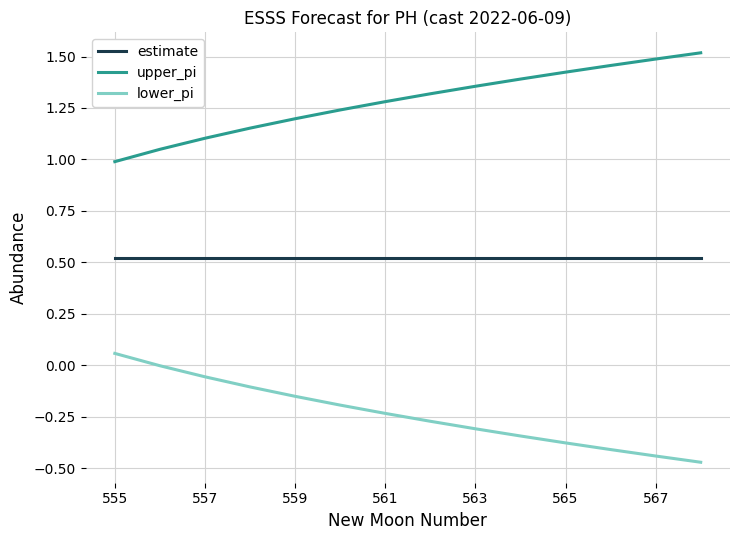

Count the number of categories in the chart.

14